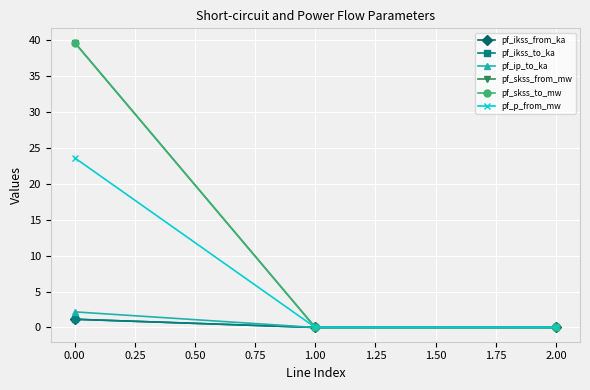

Does the chart display data point markers on the line(s)?

Yes